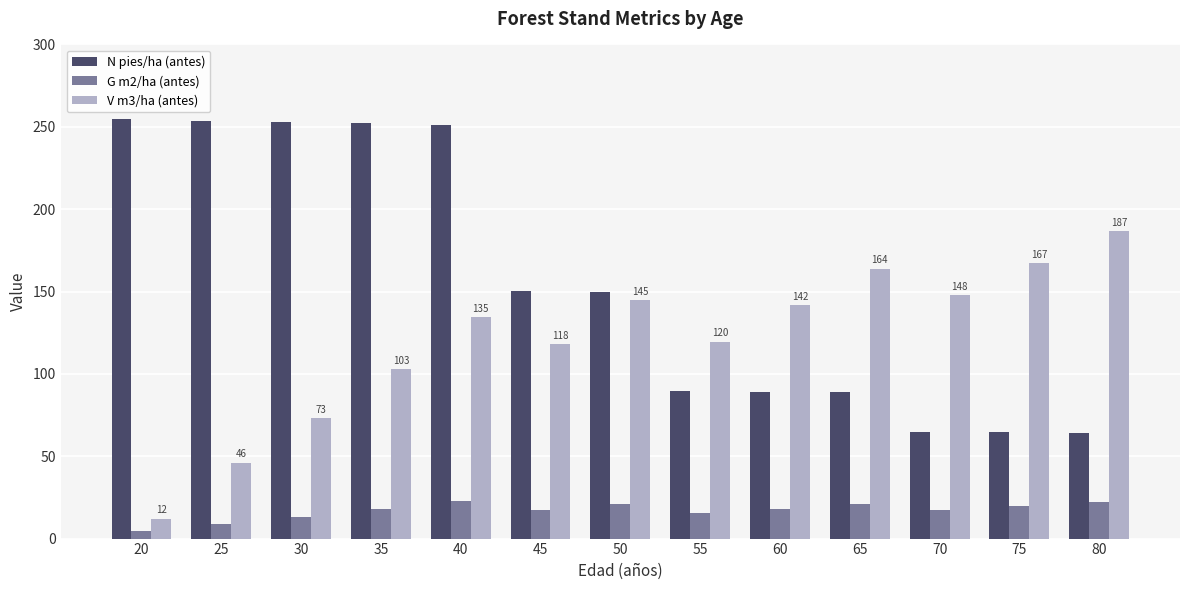

What is the average value of the G m2/ha (antes) series?

16.9